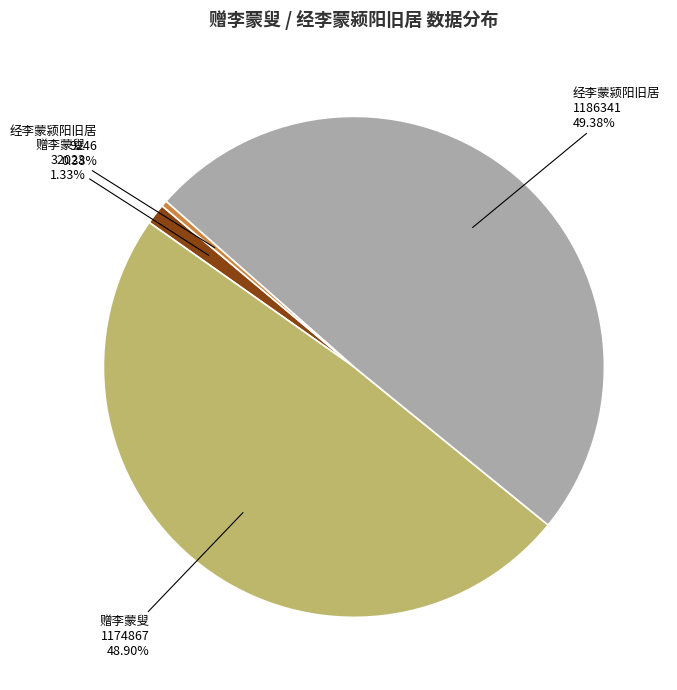

Is there any slice that represents more than half of the pie?

No